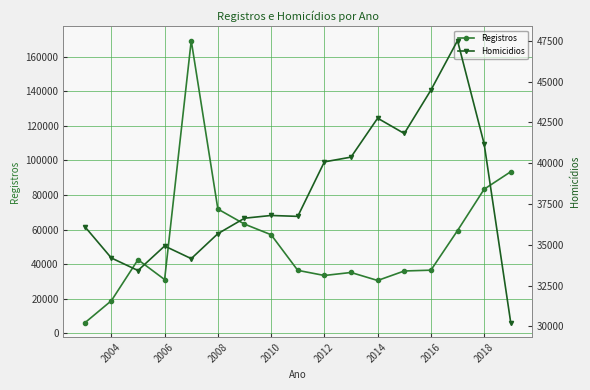

Which series has the widest spread of values?

Registros